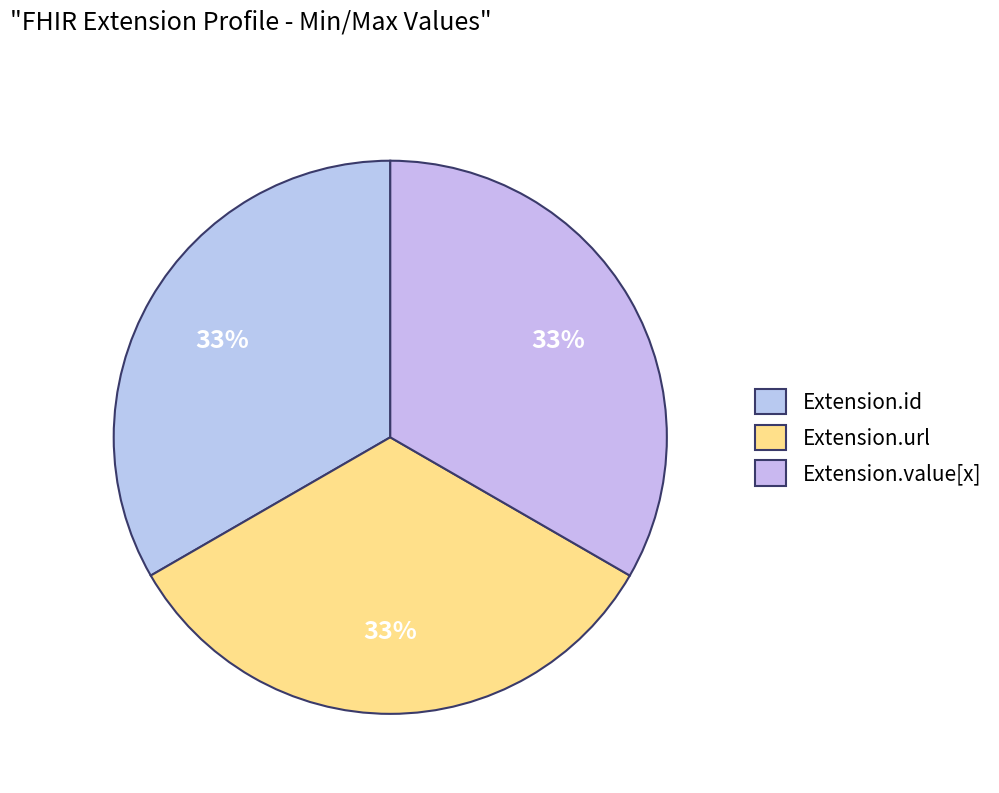

How many segments does this pie chart have?

3